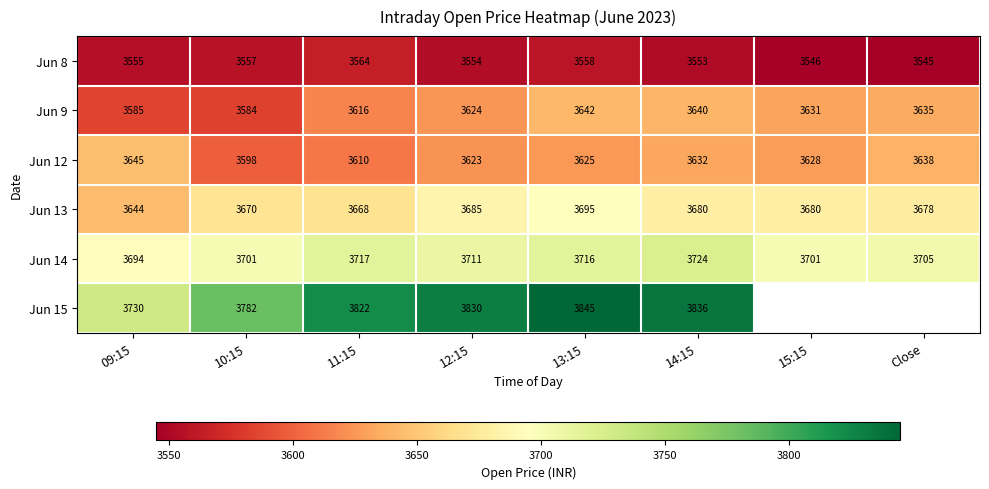

The value of Jun 12 at 10:15 is 1533. True or false?

False